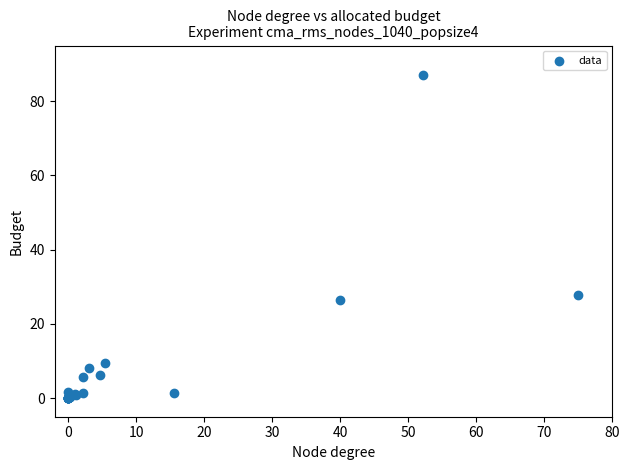

What Y value in the scatter plot is closest to 43?

27.9